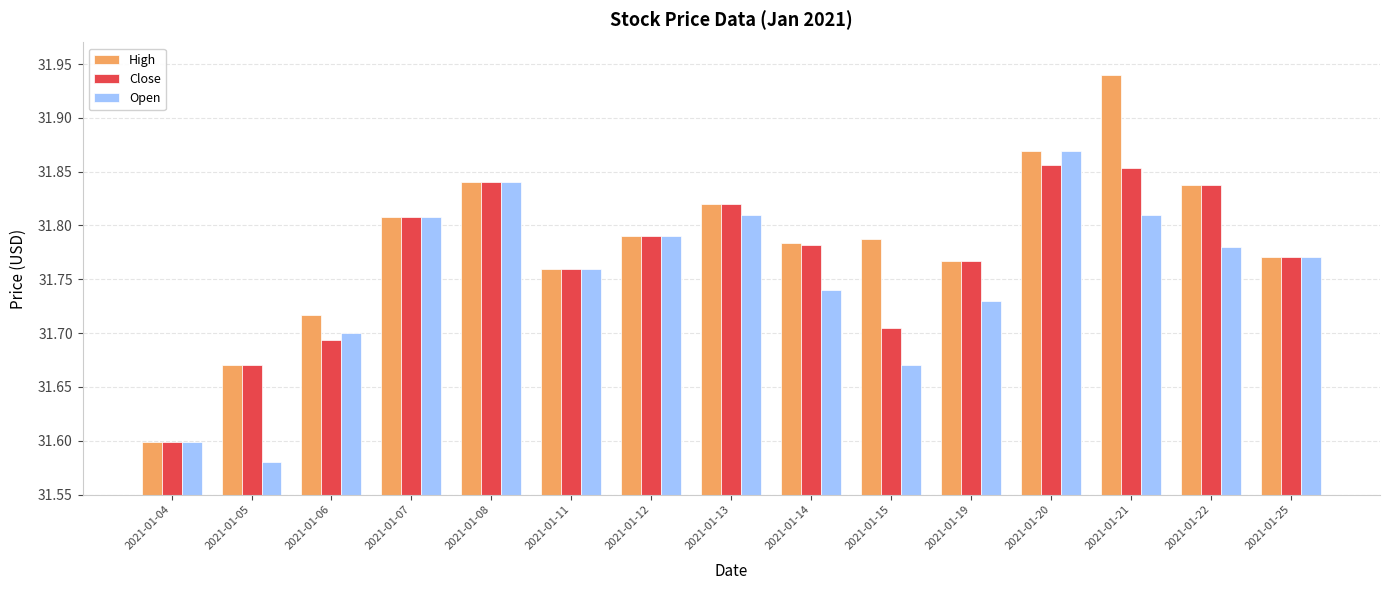

At which category does the chart reach its minimum across all series?

2021-01-05